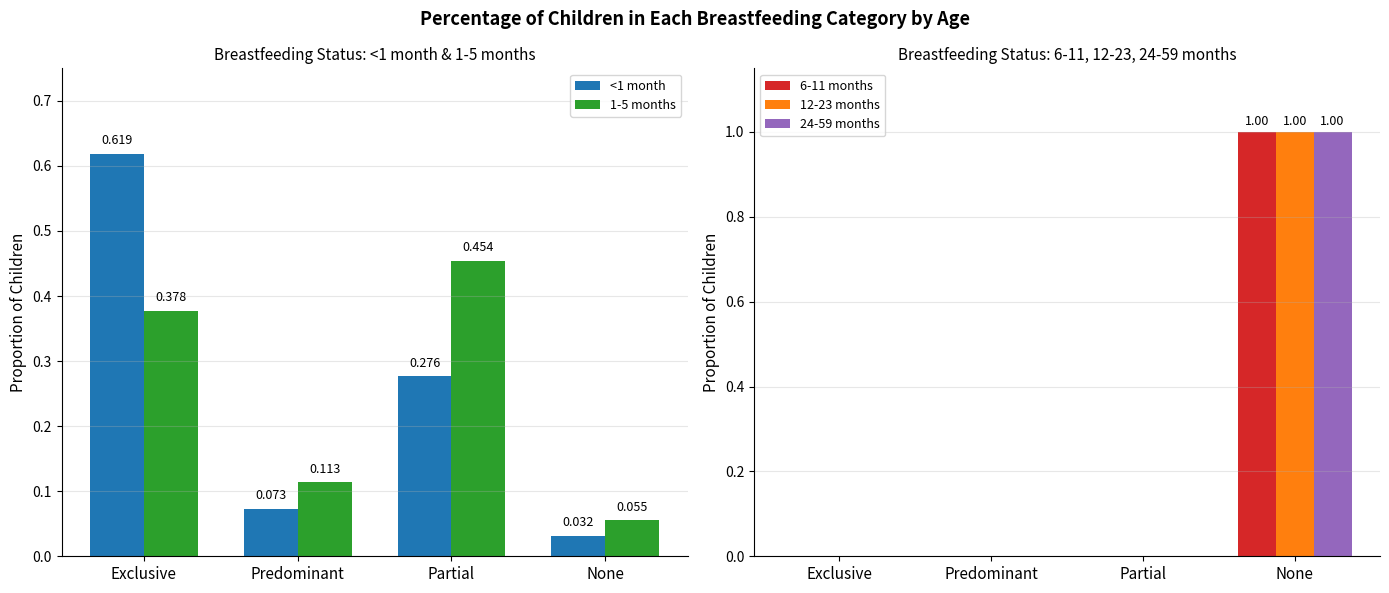

The 12-23 months series shows 0.4 at None. True or false?

False